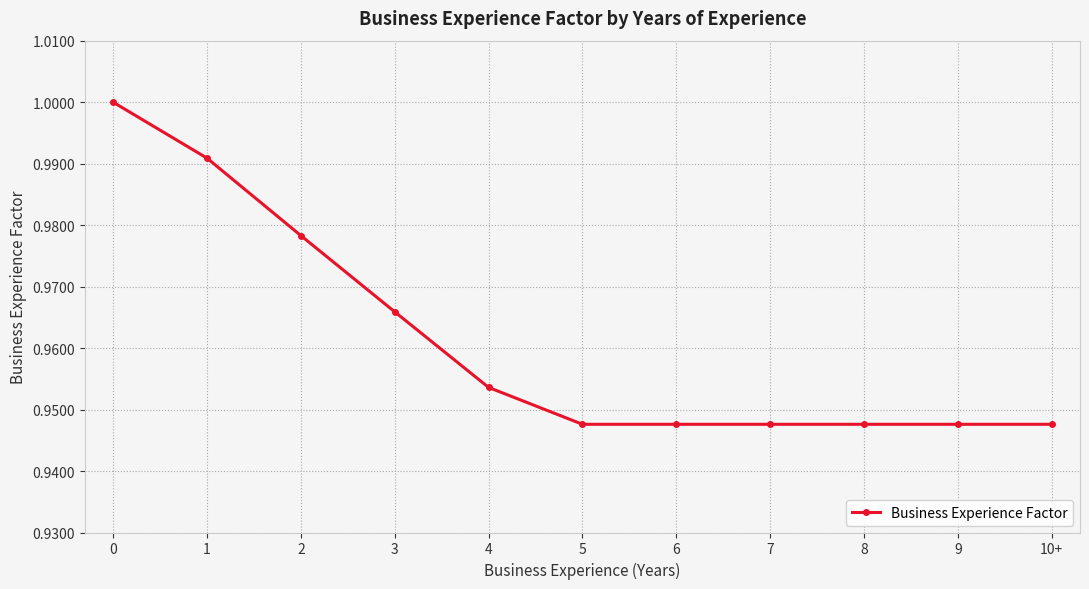

The chart shows a value of 0.6 at 1. True or false?

False